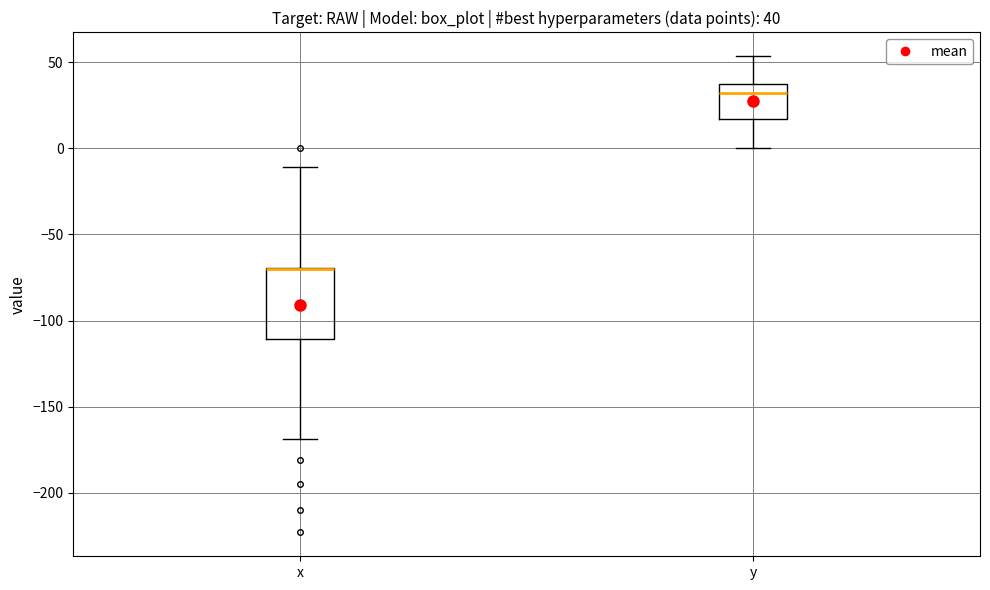

Comparing the boxes themselves (not the whiskers), which one is the tallest?

x